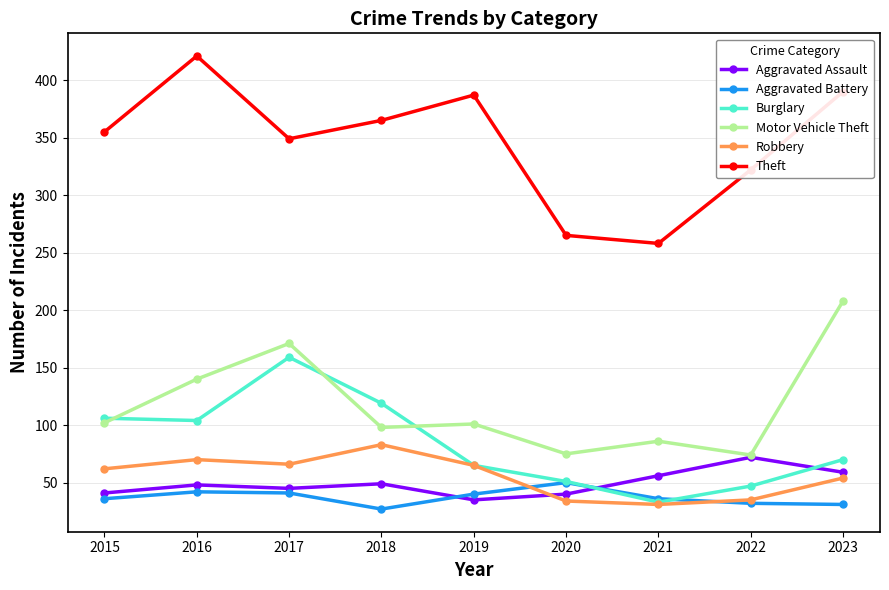

List the series in order of their peak value, lowest first.

Aggravated Battery, Aggravated Assault, Robbery, Burglary, Motor Vehicle Theft, Theft